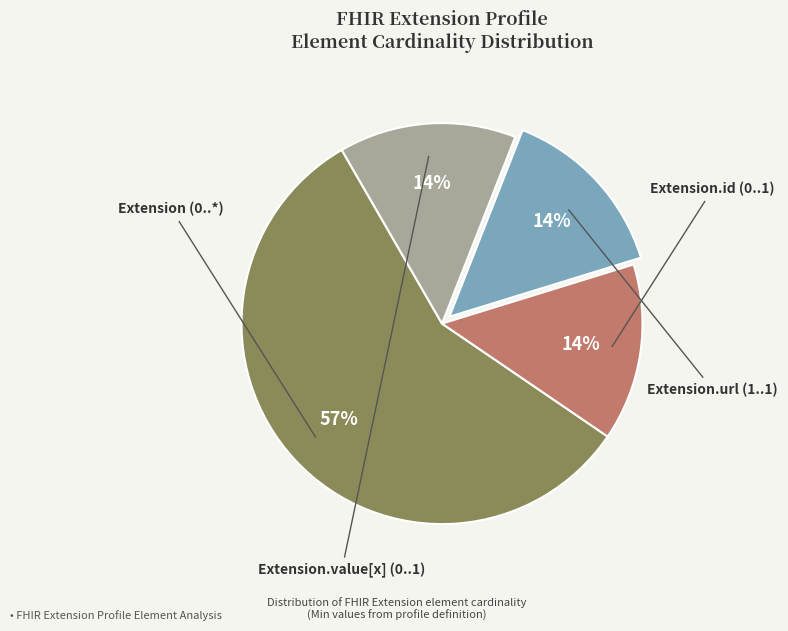

How many segments does this pie chart have?

4